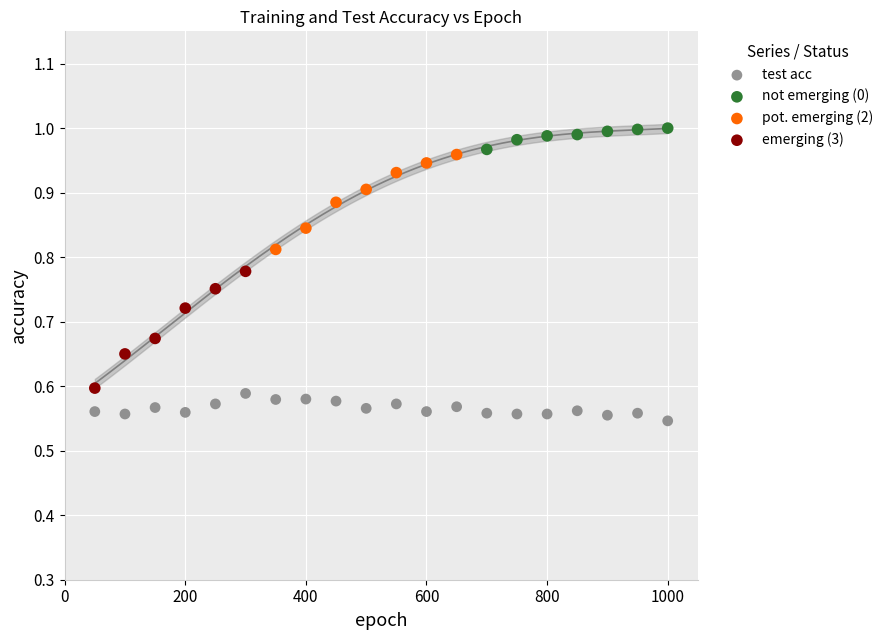

Which series reaches the minimum Y coordinate?

test acc